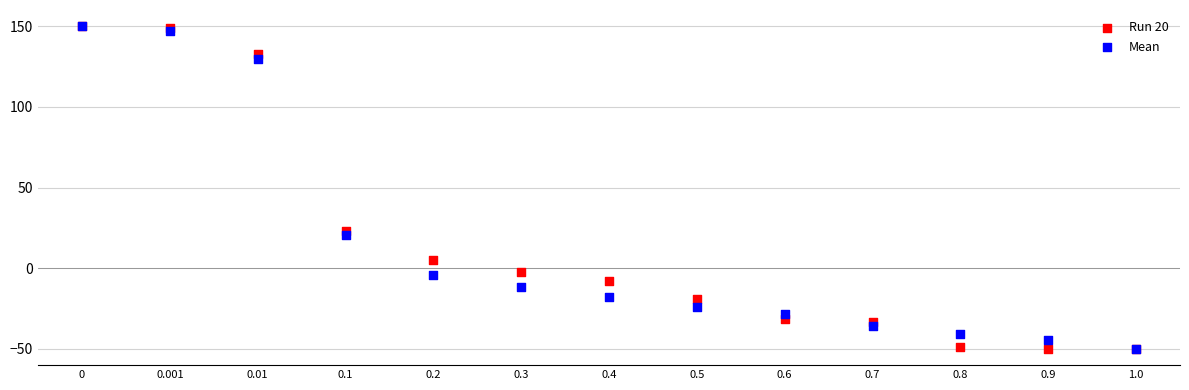

What are all the series names shown in the legend?

Run 20, Mean